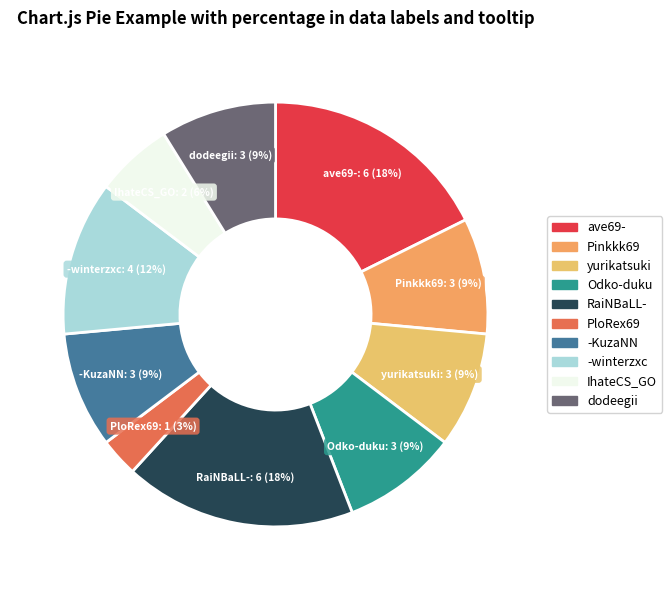

Combined, do PloRex69 and Odko-duku account for over 50%?

No